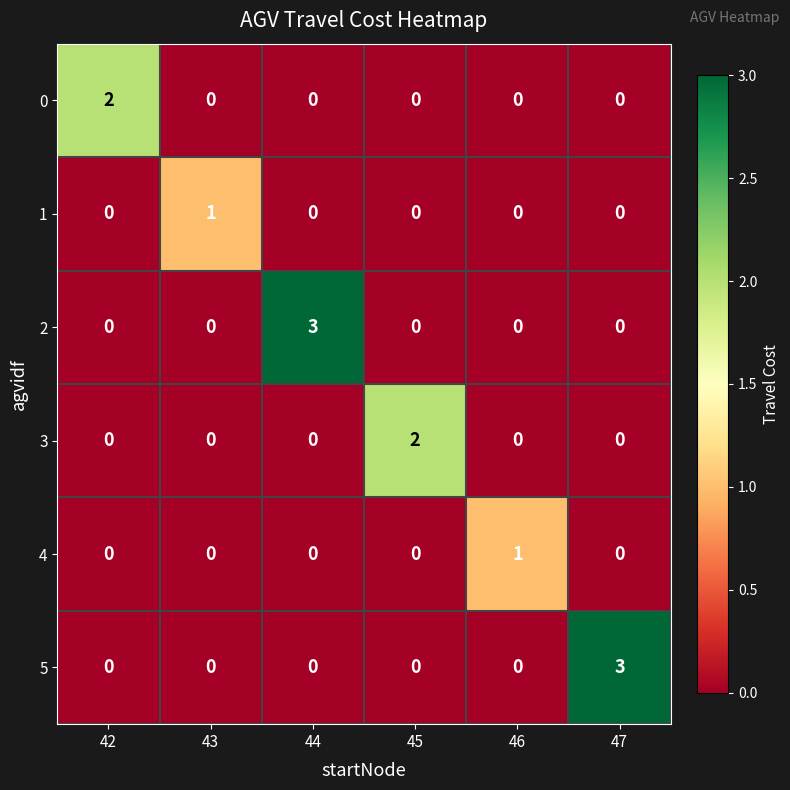

Which category has the highest value in the 0 series?

42